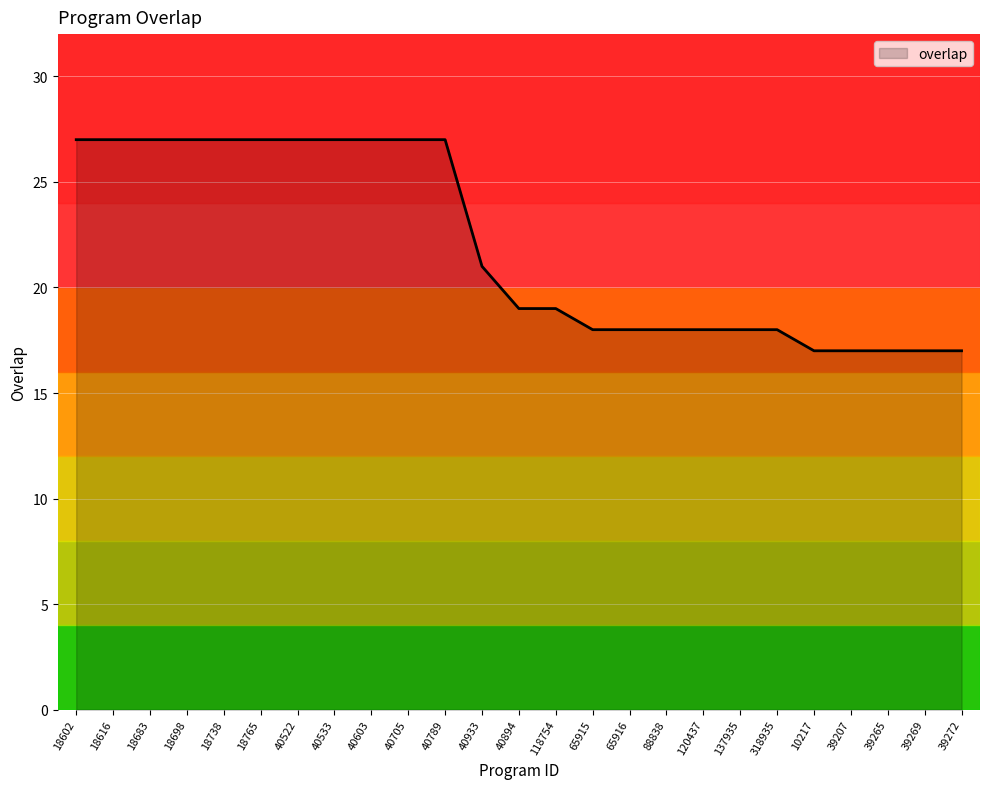

Where does the data first go above 19?

18602